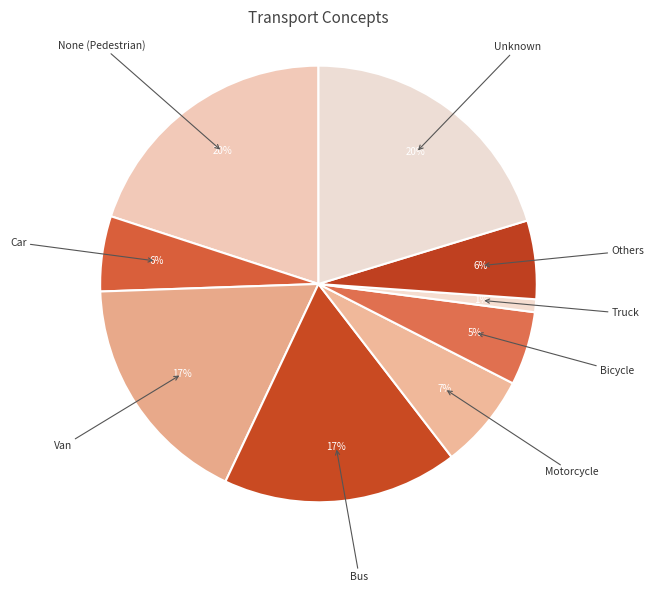

True or false: Van accounts for 17% of the total.

True